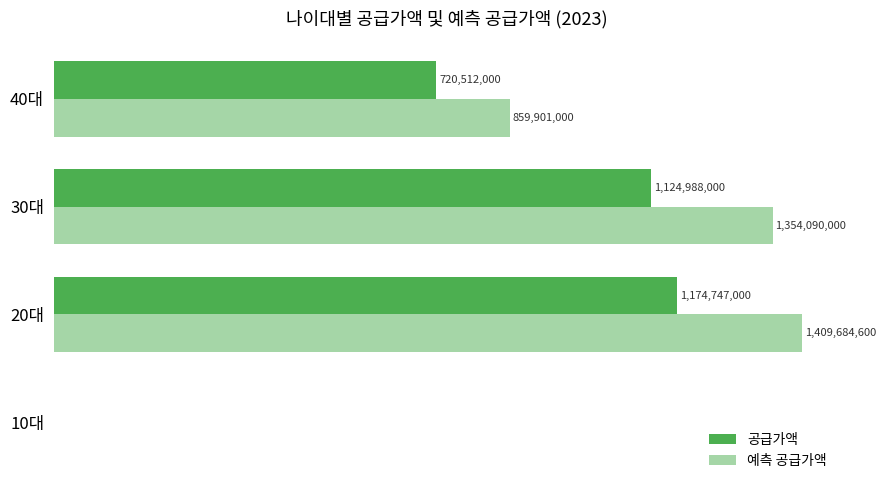

At how many categories does at least one series exceed 102769056?

3